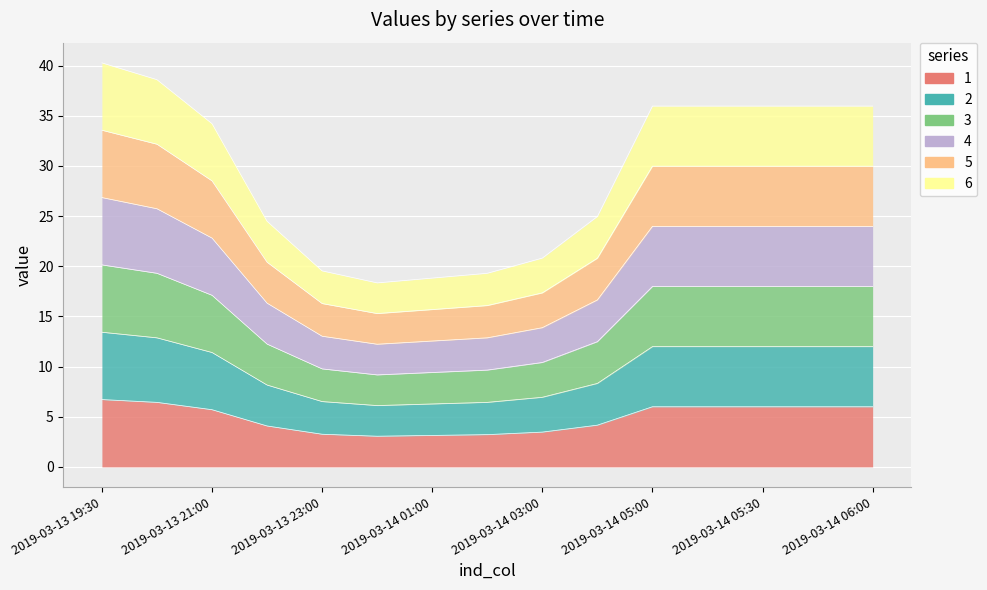

What are all the series names shown in the legend?

1, 2, 3, 4, 5, 6